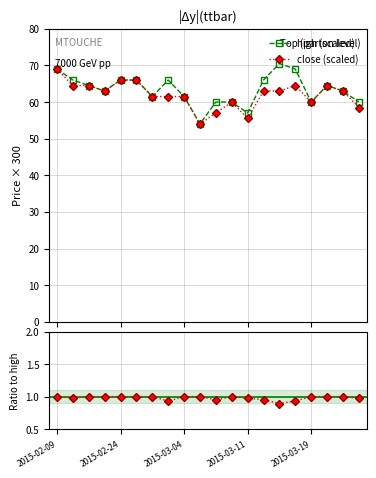

What is the average value of the close series?

62.0